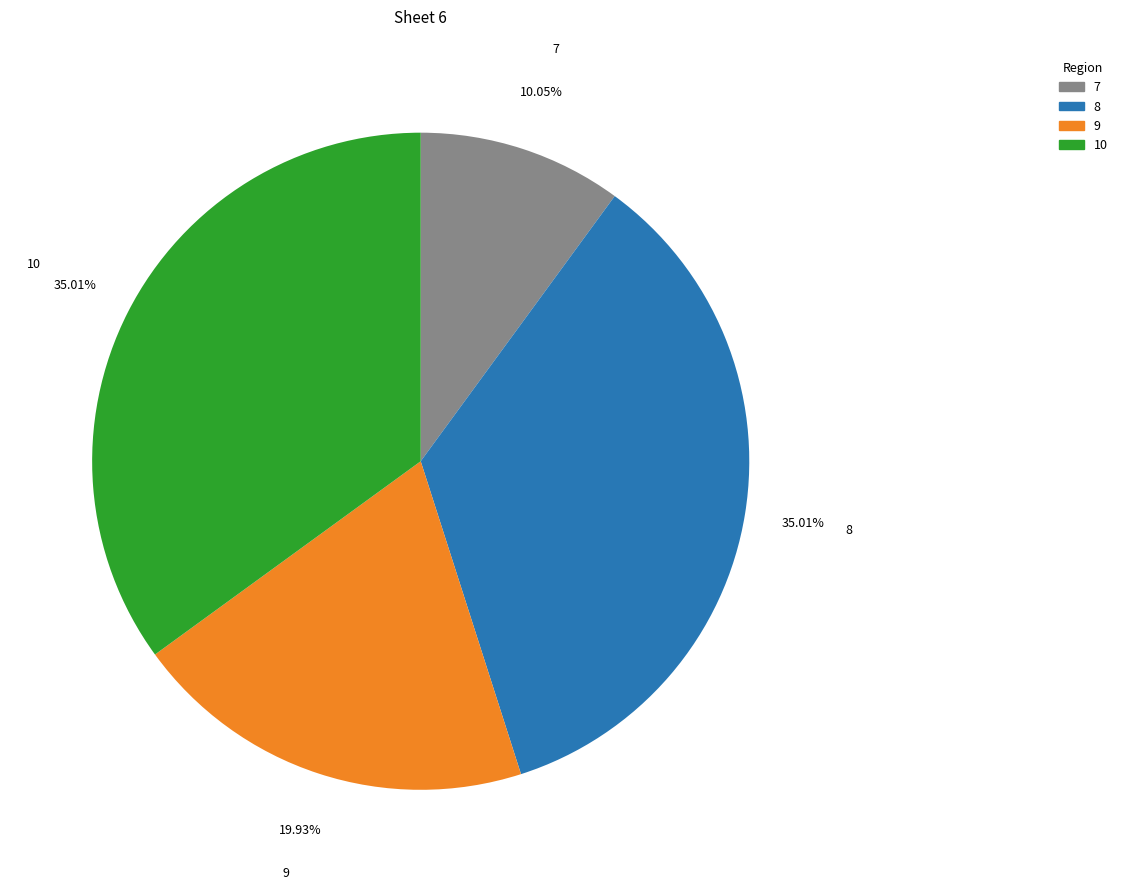

Is there any slice that represents more than half of the pie?

No